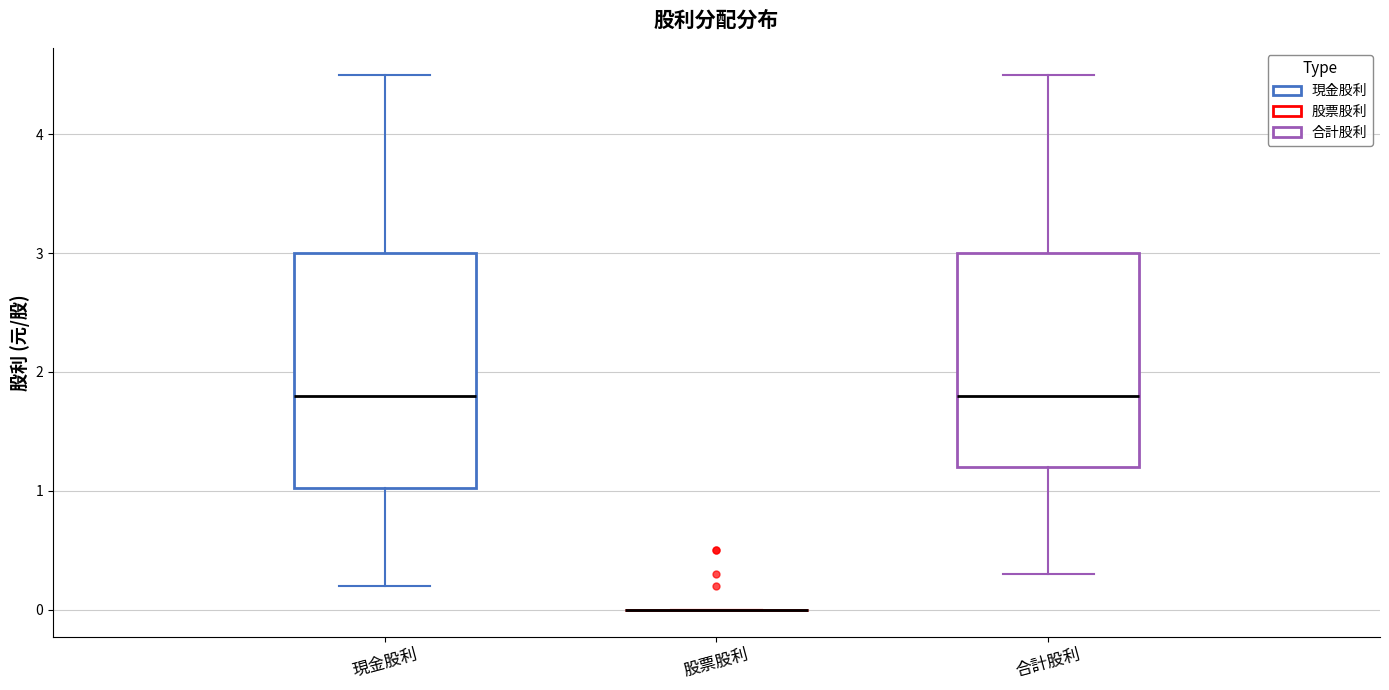

Reading left to right, transcribe this box plot: for each box, give where its median line is, the range the box spans, and where its two whiskers end, as read against the y-axis. The values are not printed on the chart, so give them approximately, as read against the axis.

現金股利: median 1.8, box 1.0 to 3.0, whiskers 0.2 to 4.5
股票股利: box collapsed to a line at 0.0, whiskers 0.0 to 0.0
合計股利: median 1.8, box 1.2 to 3.0, whiskers 0.3 to 4.5